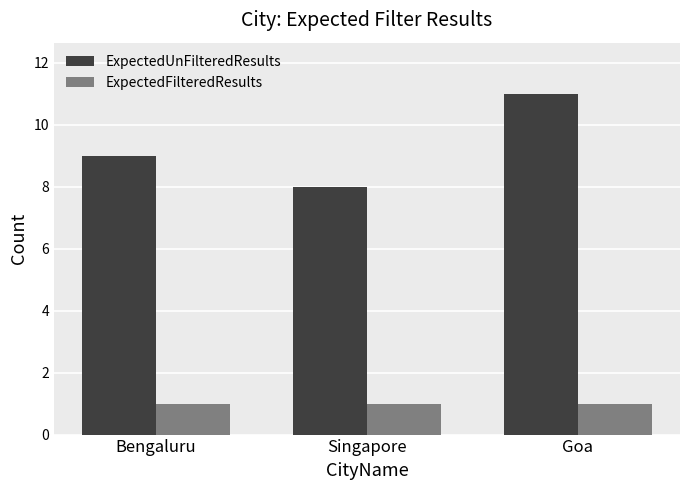

At which category does the chart reach its peak across all series?

Goa